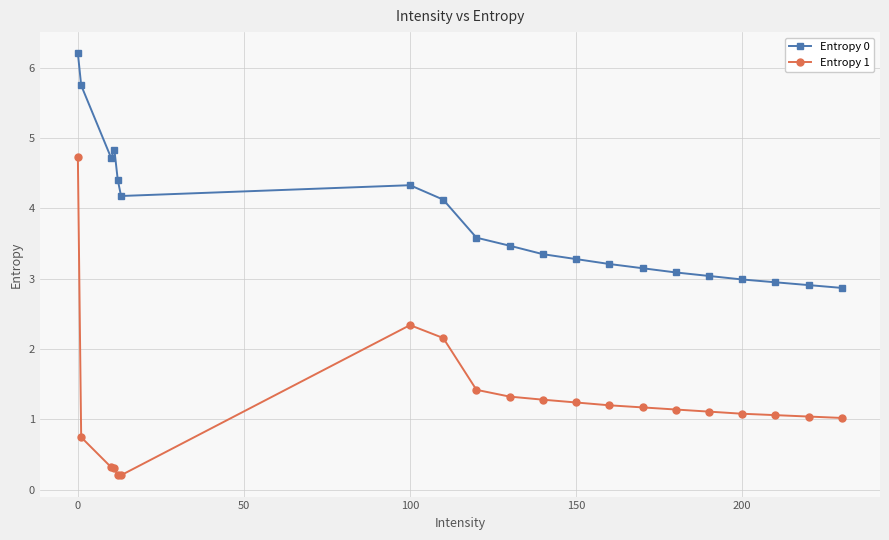

What is the difference between the maximum and minimum values in the Entropy 0 series?

3.3